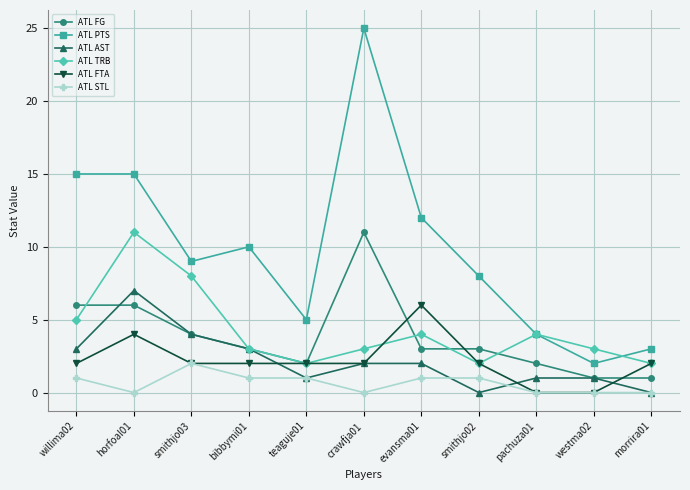

The value of ATL STL at crawfja01 is 0. True or false?

True